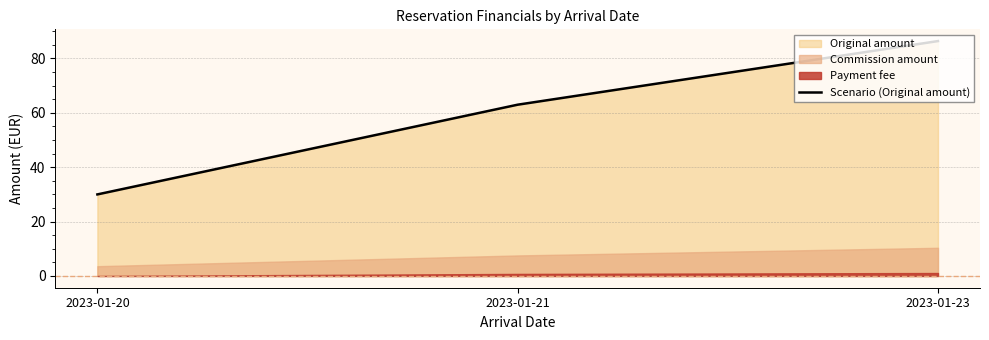

What is the difference between the second highest and minimum values?

33.0